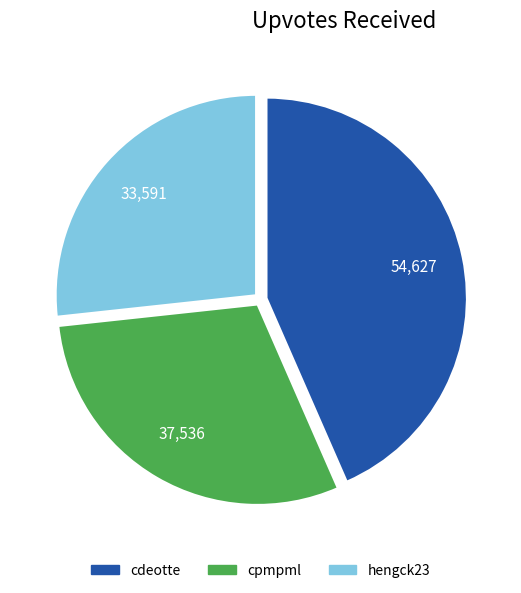

Count the number of slices in the pie.

3